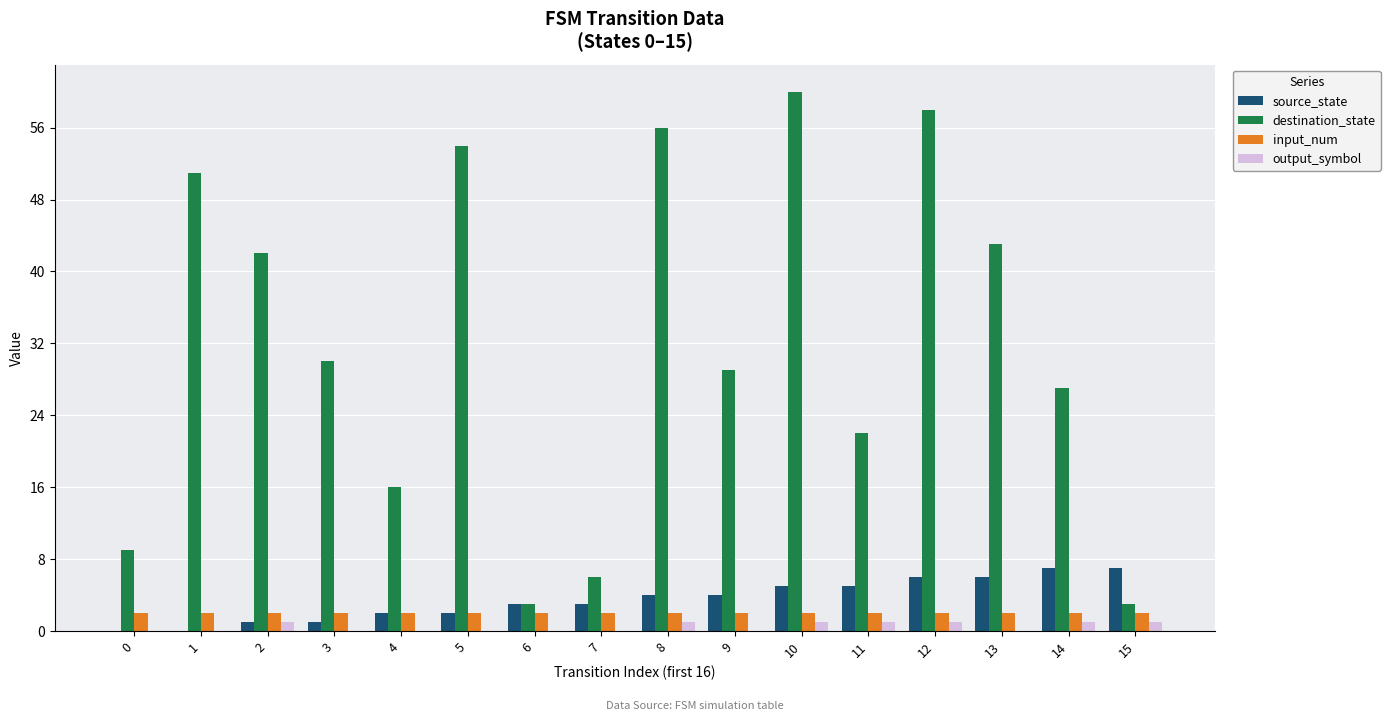

Is it true that destination_state equals 40 at 10?

False